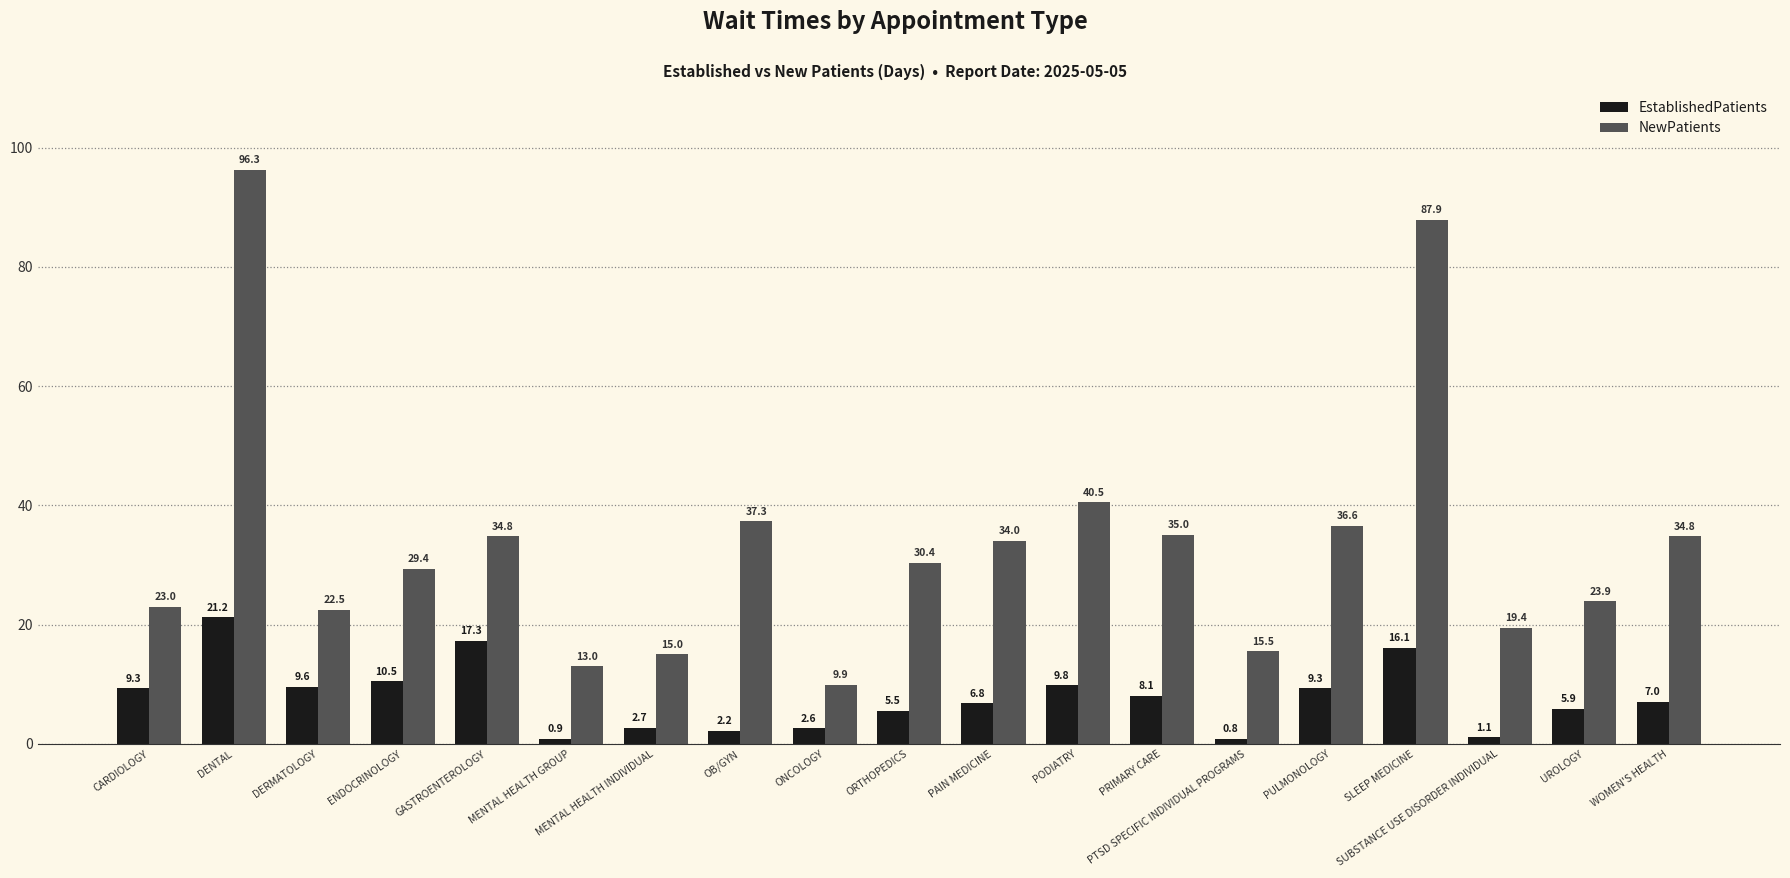

At which category is the sum across all series the highest?

DENTAL